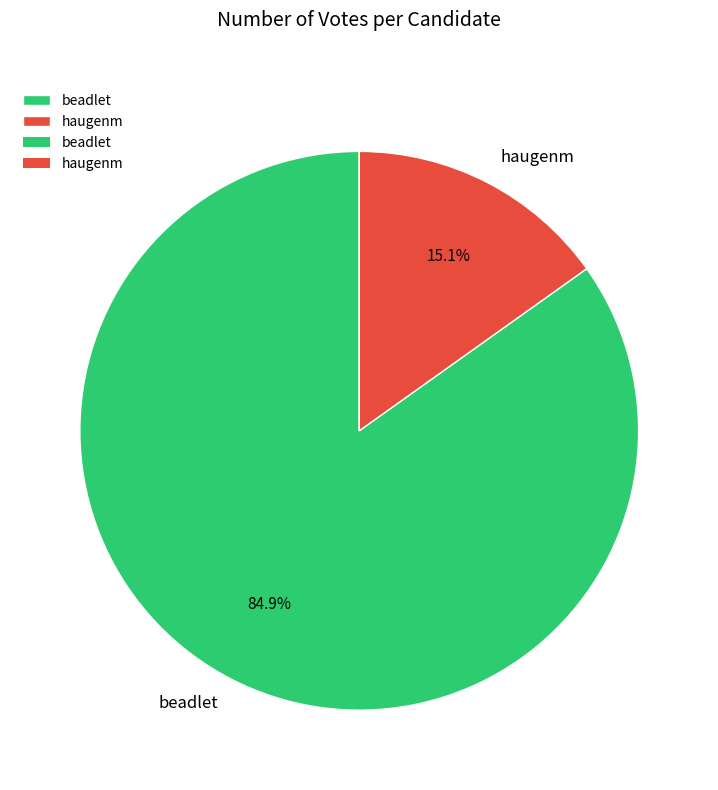

What is the largest slice in the pie chart?

beadlet